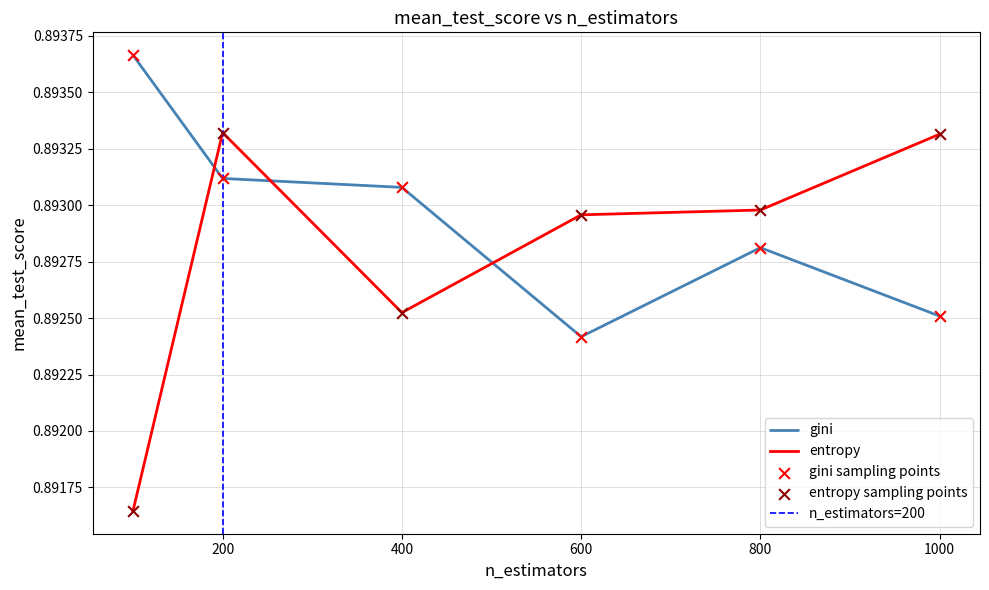

Which series contains the lowest Y value?

entropy